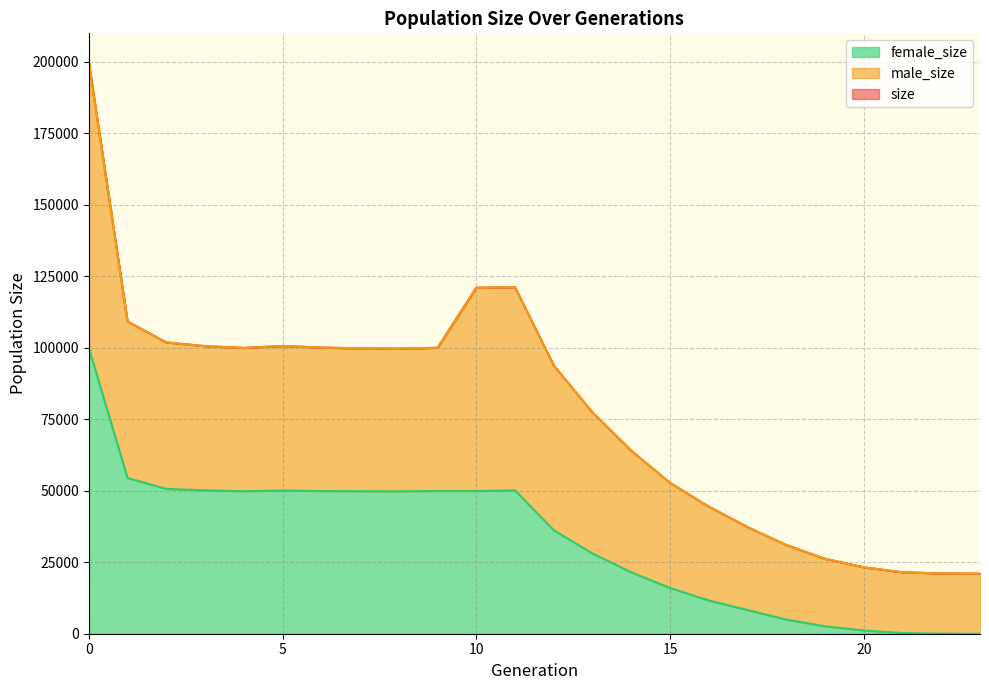

Reading right to left, what are all the values shown in this chart?

size: 21000	21070	21469	23220	26200	31027	37276	44430	52744	63973	77370	93744	121135	120957	99948	99664	99734	100032	100586	99900	100527	101843	109162	199872
female_size: 0	32	244	1136	2593	4953	8283	11636	16014	21465	28040	36184	50111	49886	49898	49769	49813	49876	50069	49816	50130	50645	54444	99958